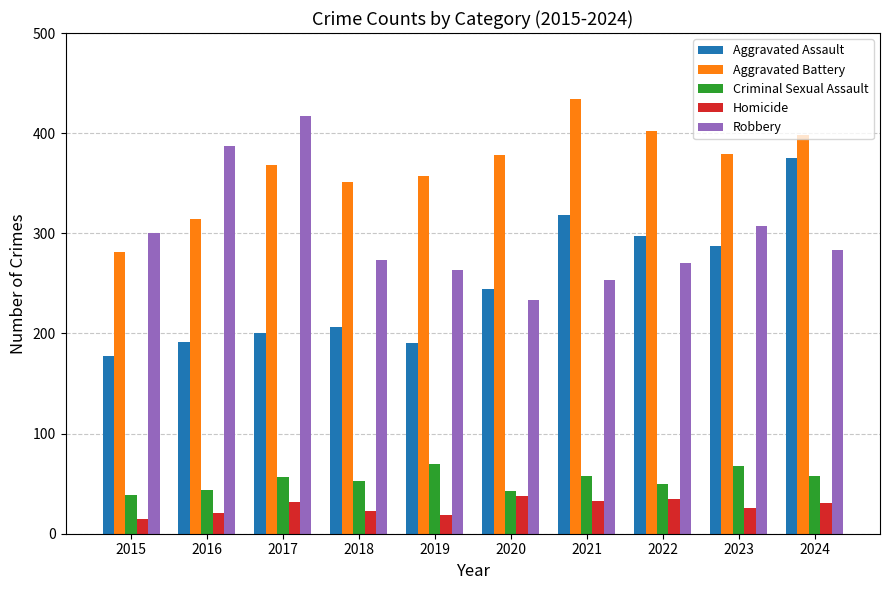

List the series in order of their peak value, lowest first.

Homicide, Criminal Sexual Assault, Aggravated Assault, Robbery, Aggravated Battery